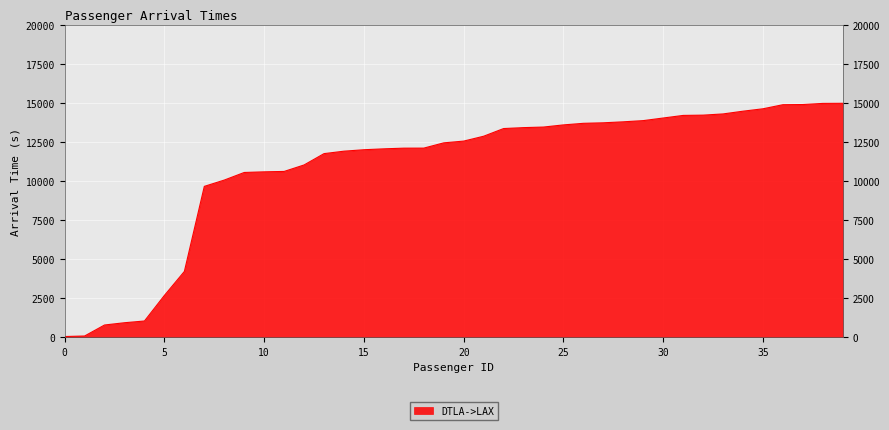

What is the maximum value shown in the chart?

14994